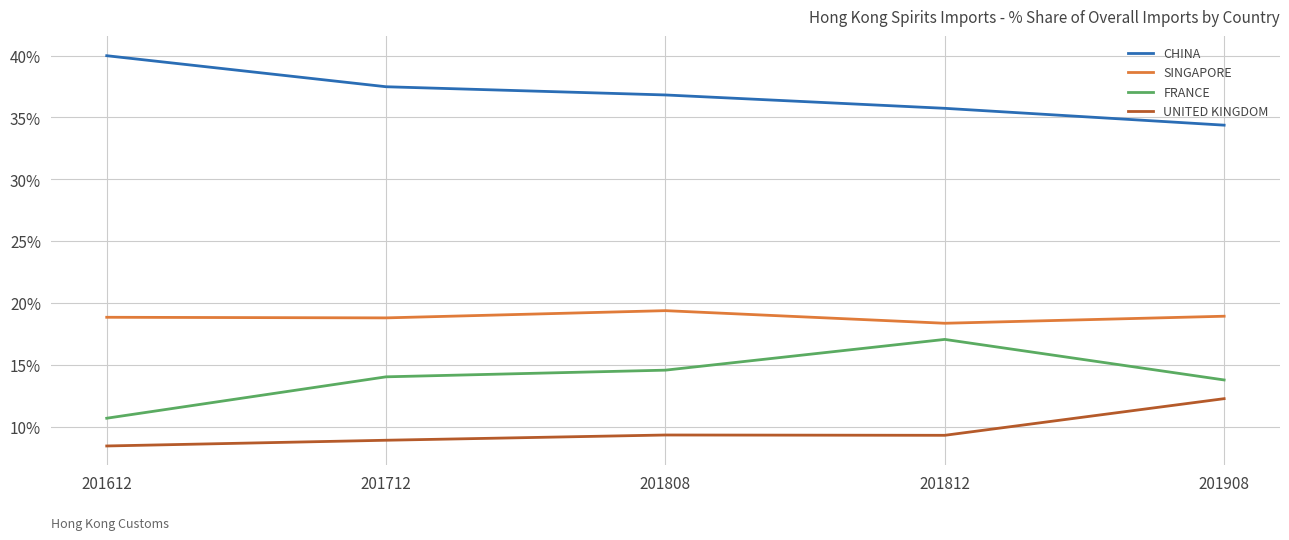

What is the spread (max minus min) of values at 201812?

26.4